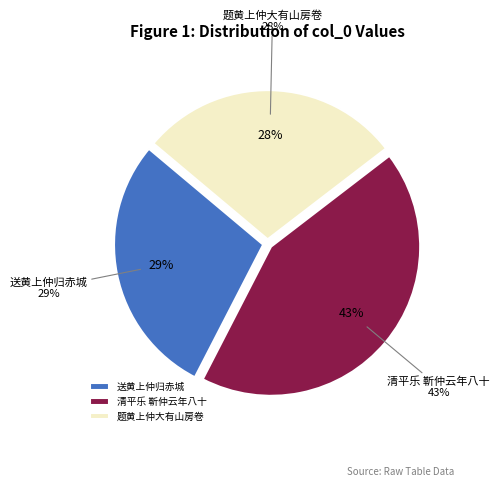

How many slices are in this pie chart?

3